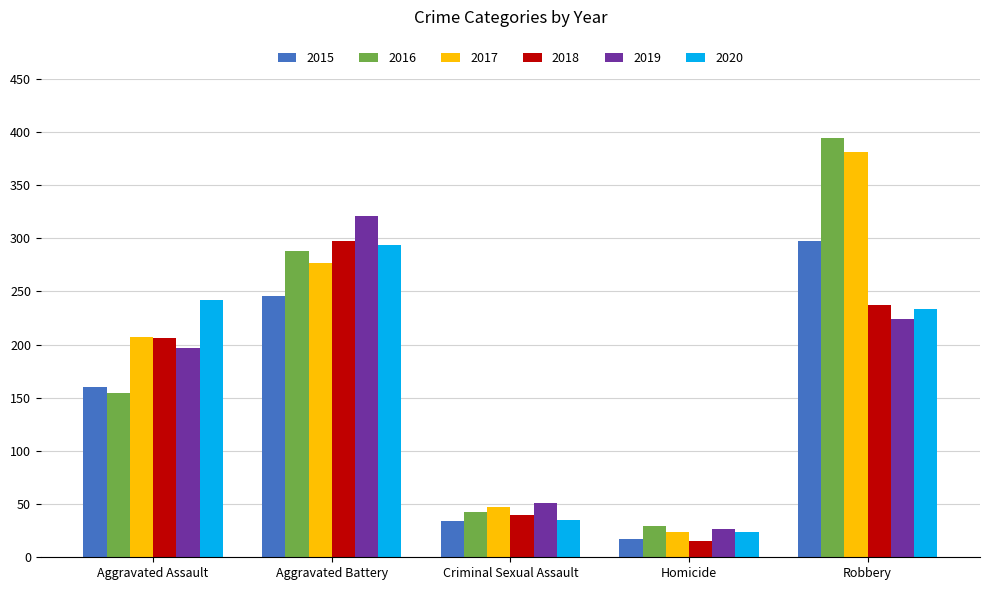

What is the spread (max minus min) of values at Homicide?

14